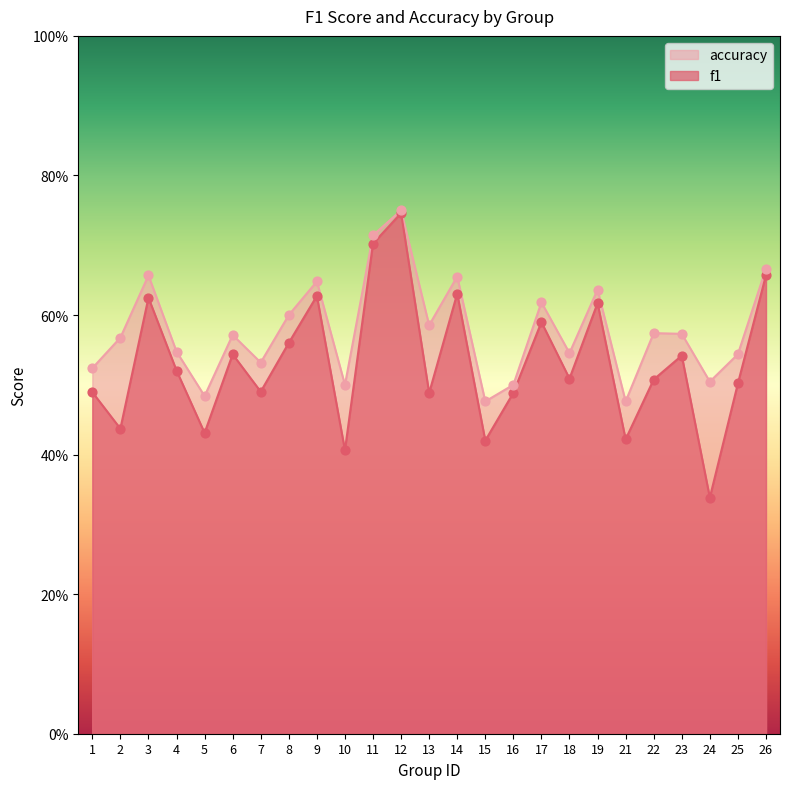

What is the total value across all series at 4?

1.1